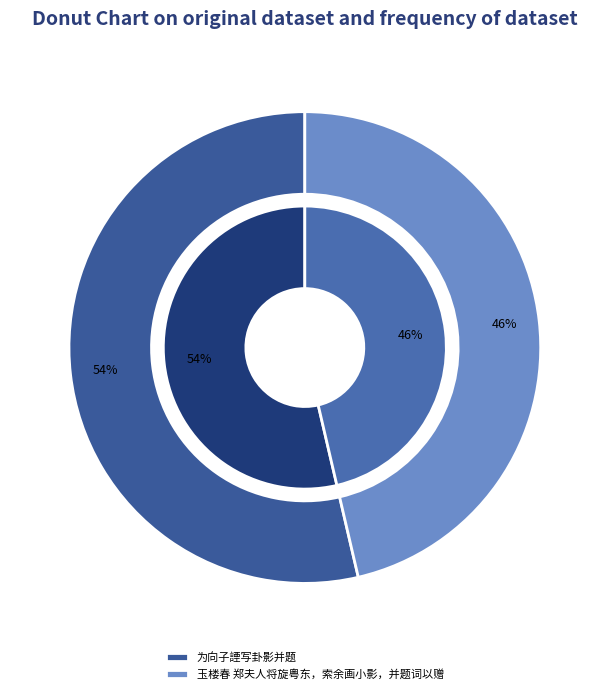

Which has a higher value, 为向子諲写卦影并题 or 玉楼春 郑夫人将旋粤东，索余画小影，并题词以赠?

为向子諲写卦影并题